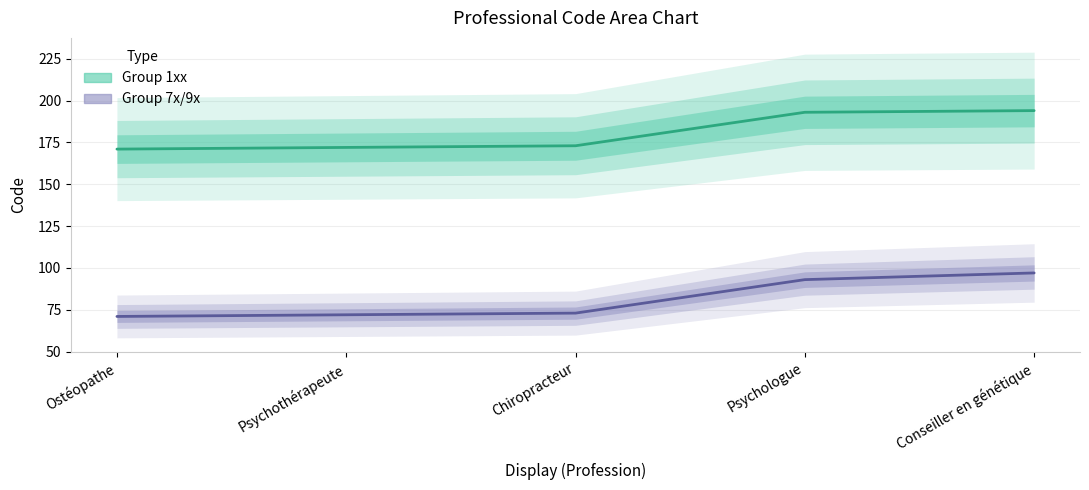

What is the average value of the Group 7x/9x series?

81